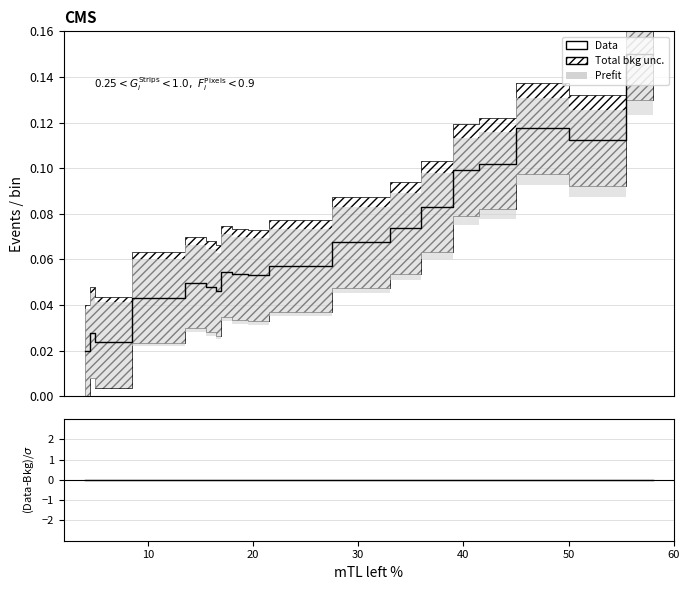

True or false: Data and (Data-Bkg)/σ intersect in this chart.

False